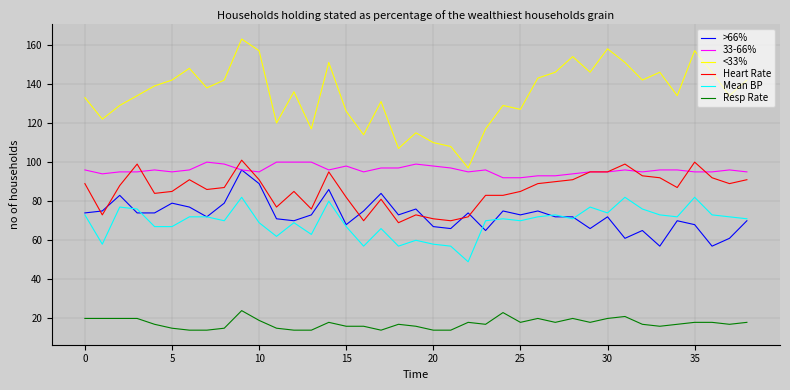

Which series has the widest spread of values?

<33%